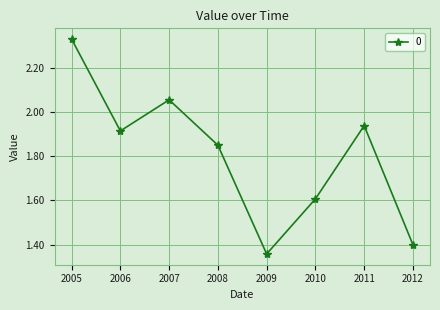

How many points are higher than both their immediate neighbors (excluding endpoints)?

2